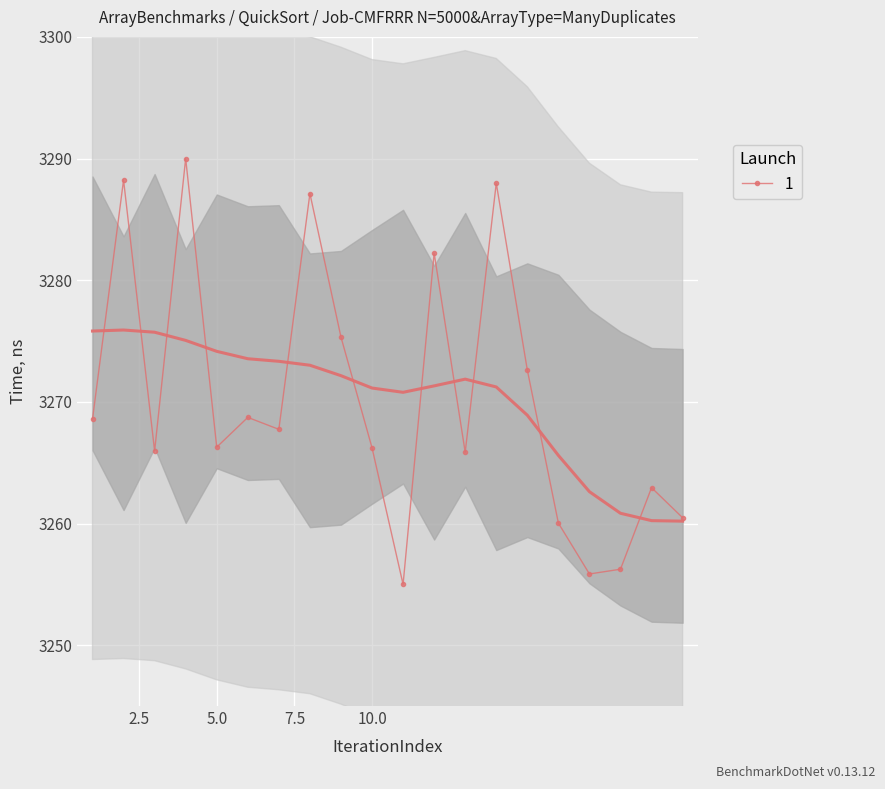

What is the maximum value shown in the chart?

3290.0